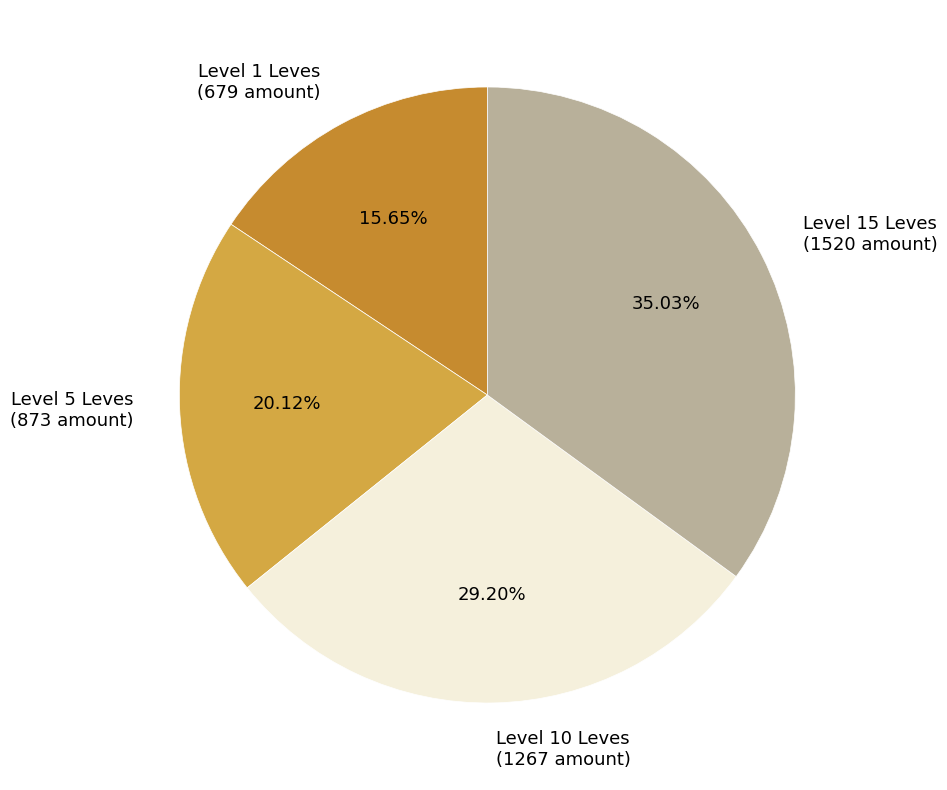

How many segments does this pie chart have?

4